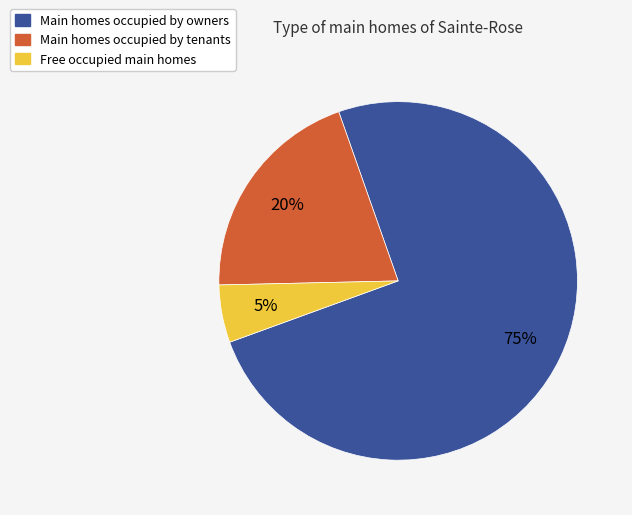

To the nearest percent, what is the average slice percentage?

33%